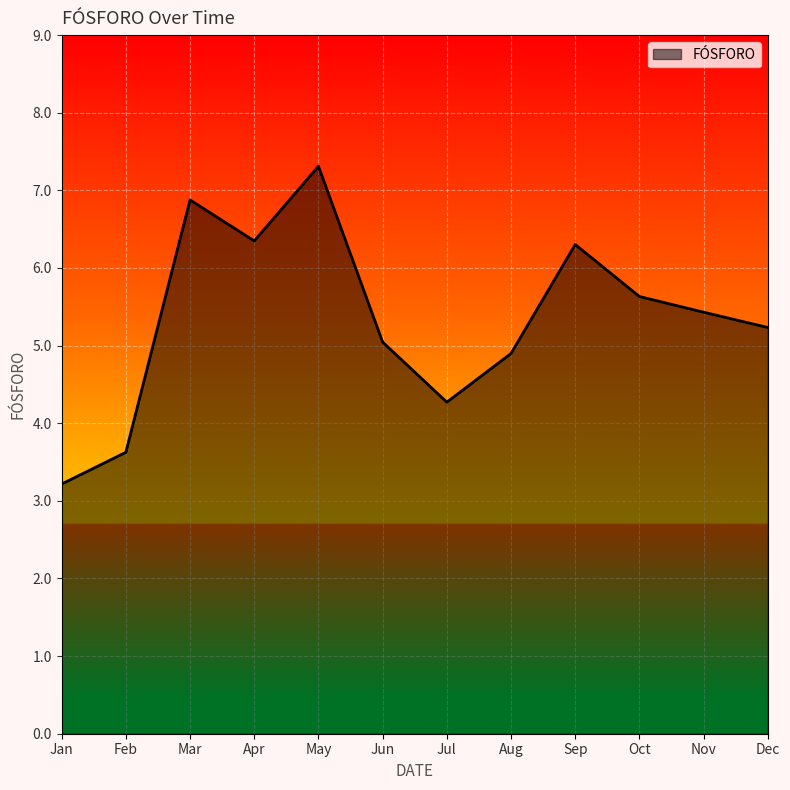

What value does the data have at Sep?

6.3